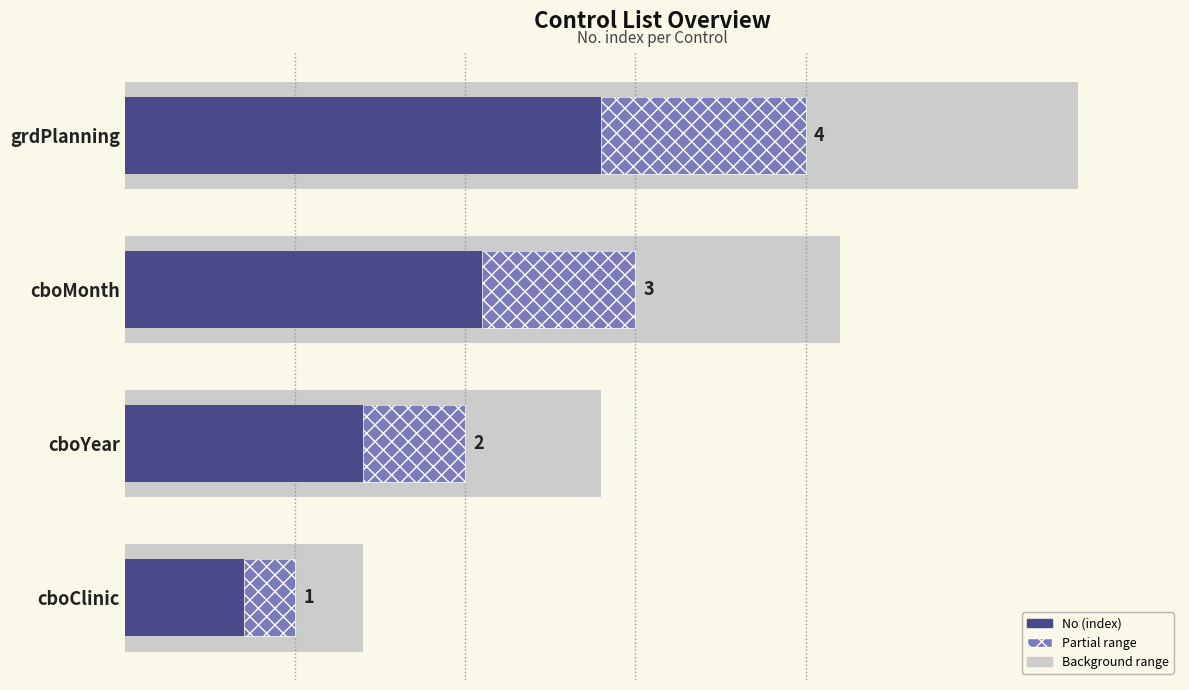

Are the bars horizontal?

Yes